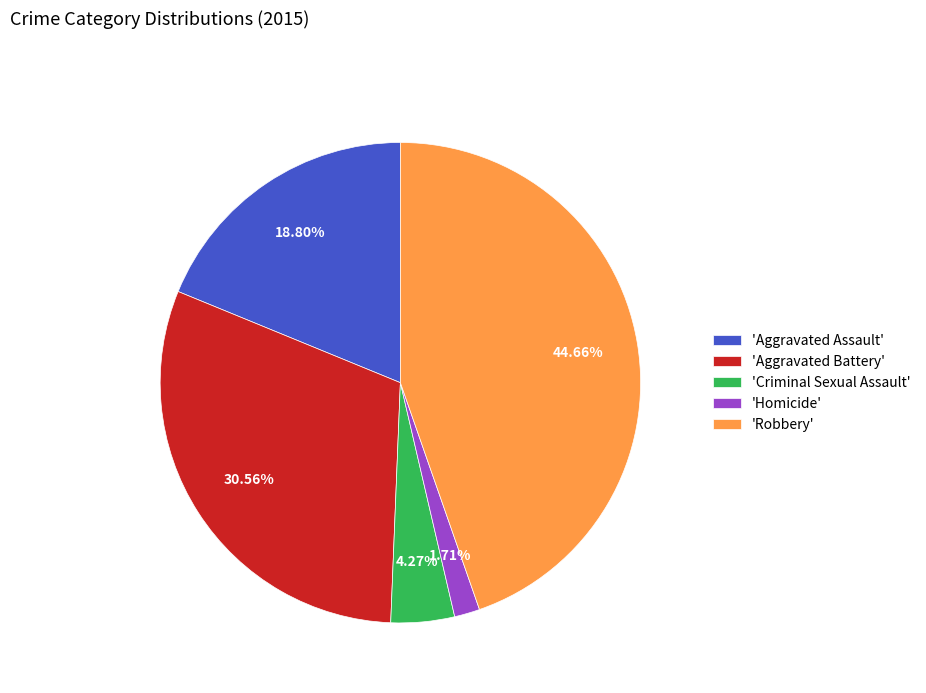

Which category has the biggest portion of the pie?

'Robbery'